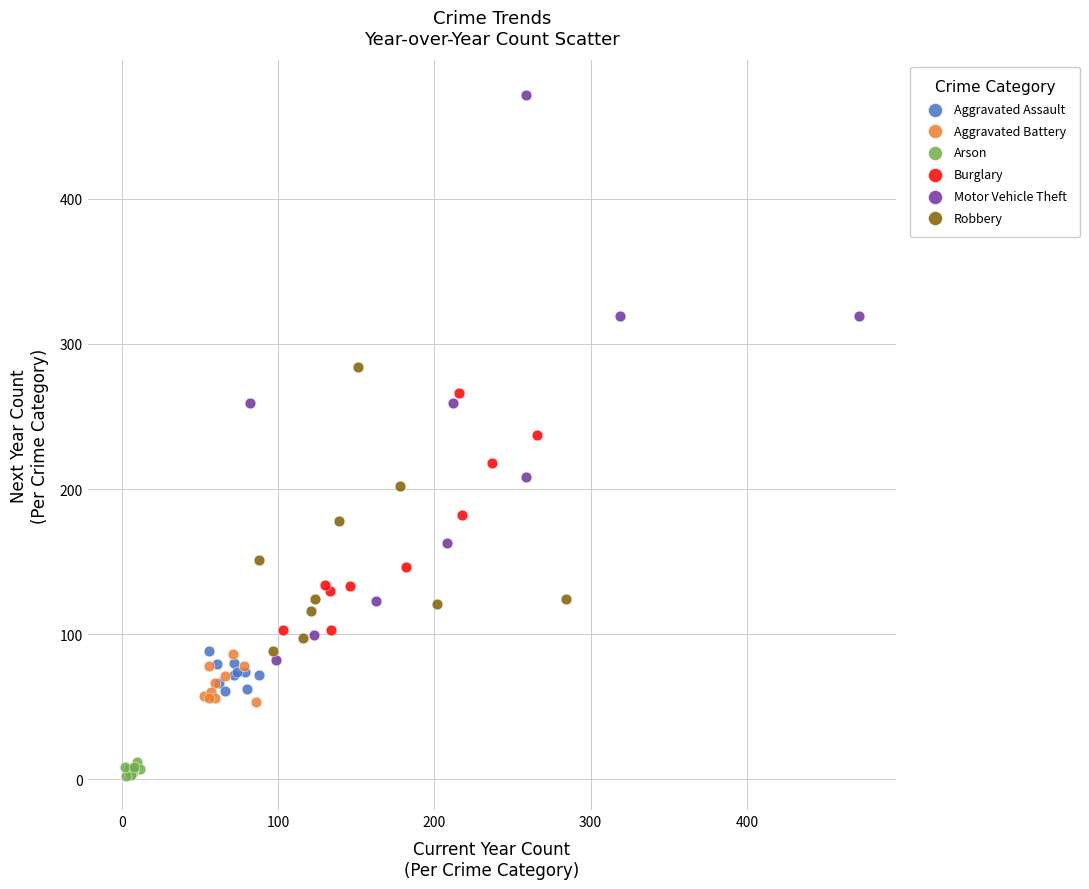

What are all the series names shown in the legend?

Aggravated Assault, Aggravated Battery, Arson, Burglary, Motor Vehicle Theft, Robbery